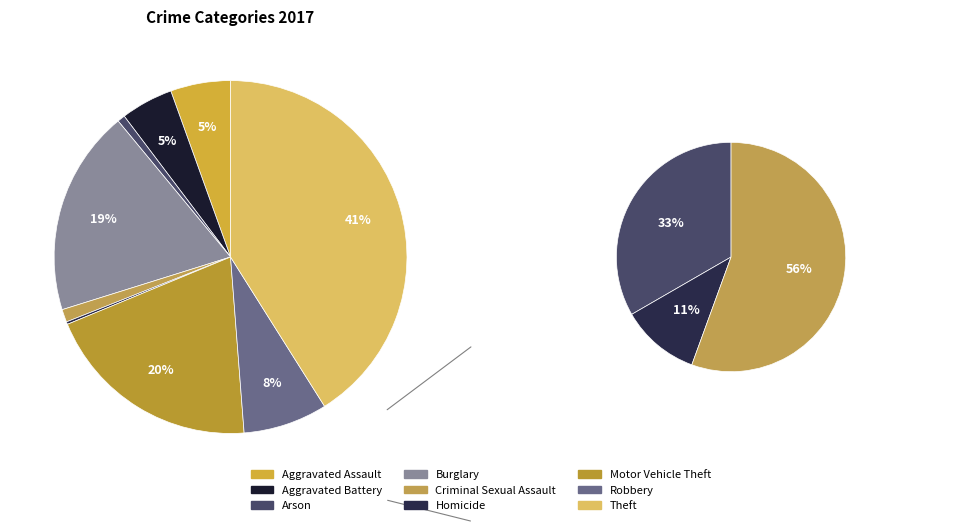

How many segments does this pie chart have?

9